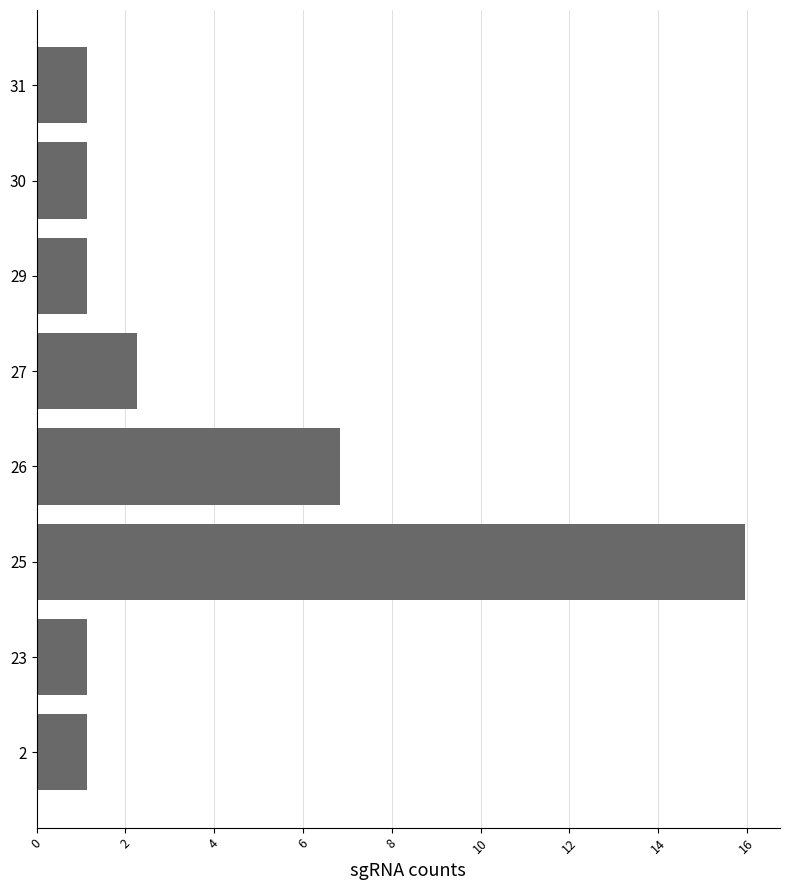

Where is the data nearest to the value 8?

26